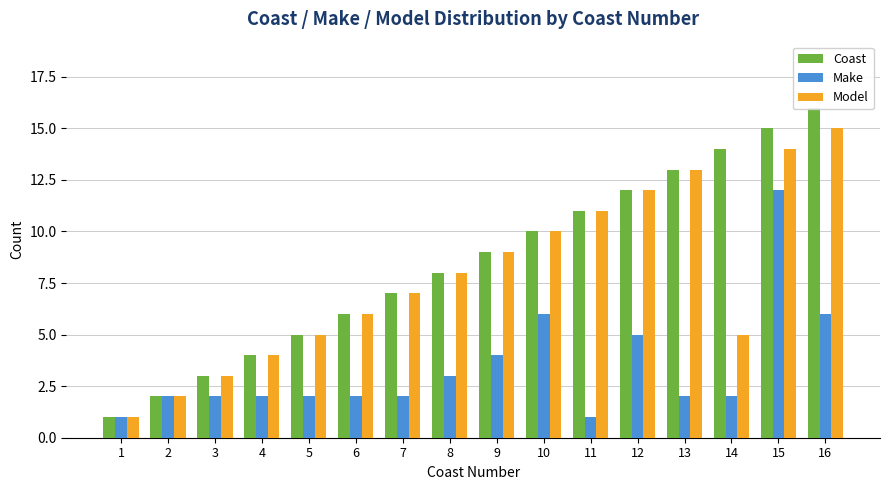

Between 4 and 2, which is larger?

4